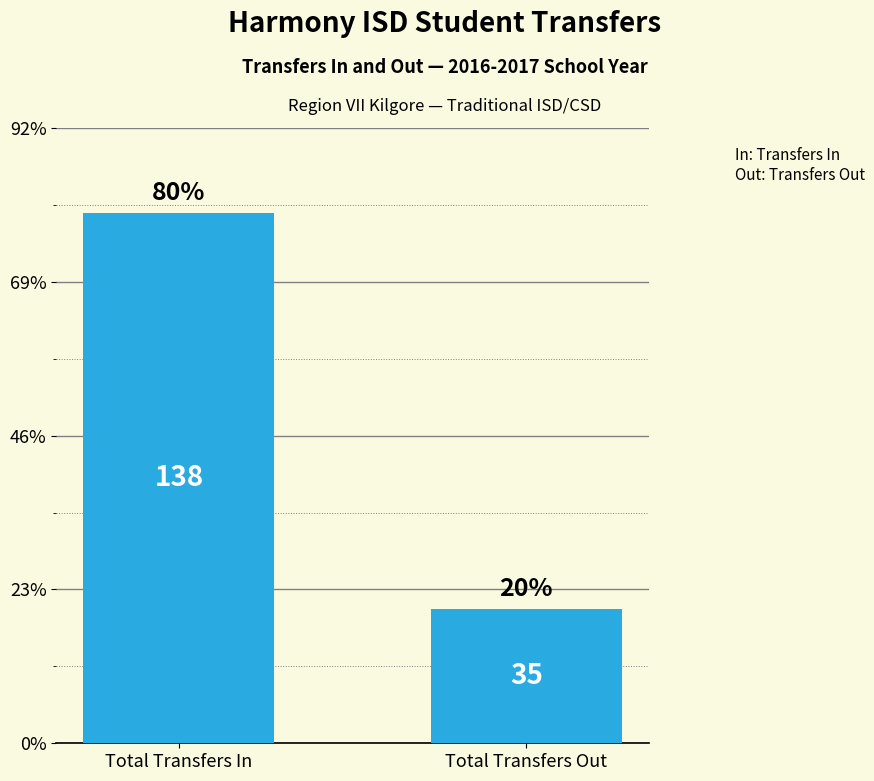

Reading right to left, list all the values displayed in this chart.

35	138